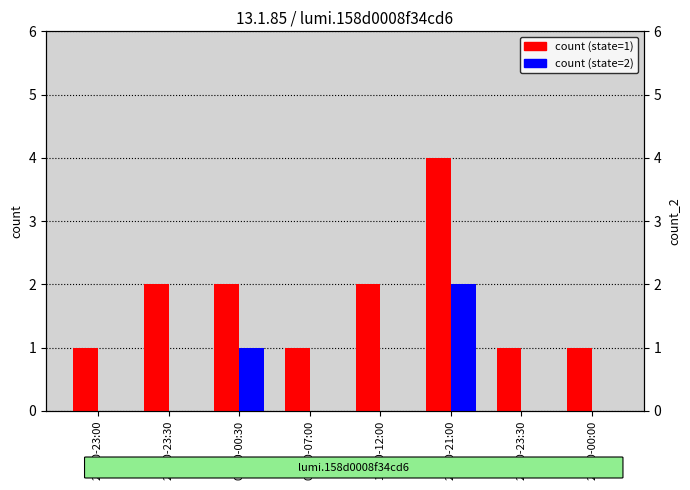

What is the difference between the count (state=2) values at 22:30-23:00 and 20:30-21:00?

2